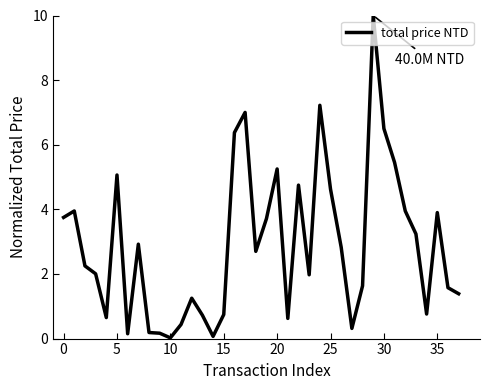

What is the greatest value displayed?

10.0